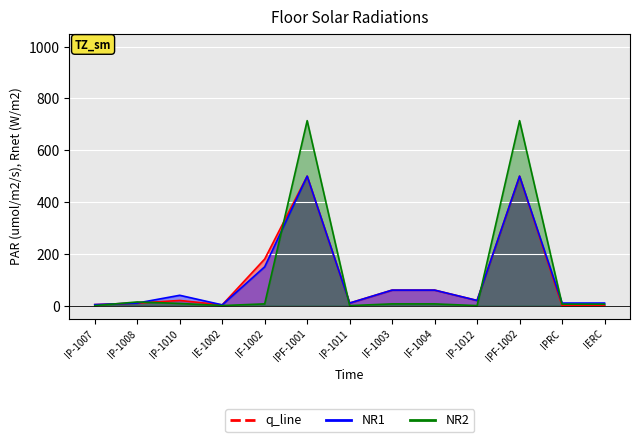

Rank the series by their maximum value, from lowest to highest.

q_line, NR1, NR2